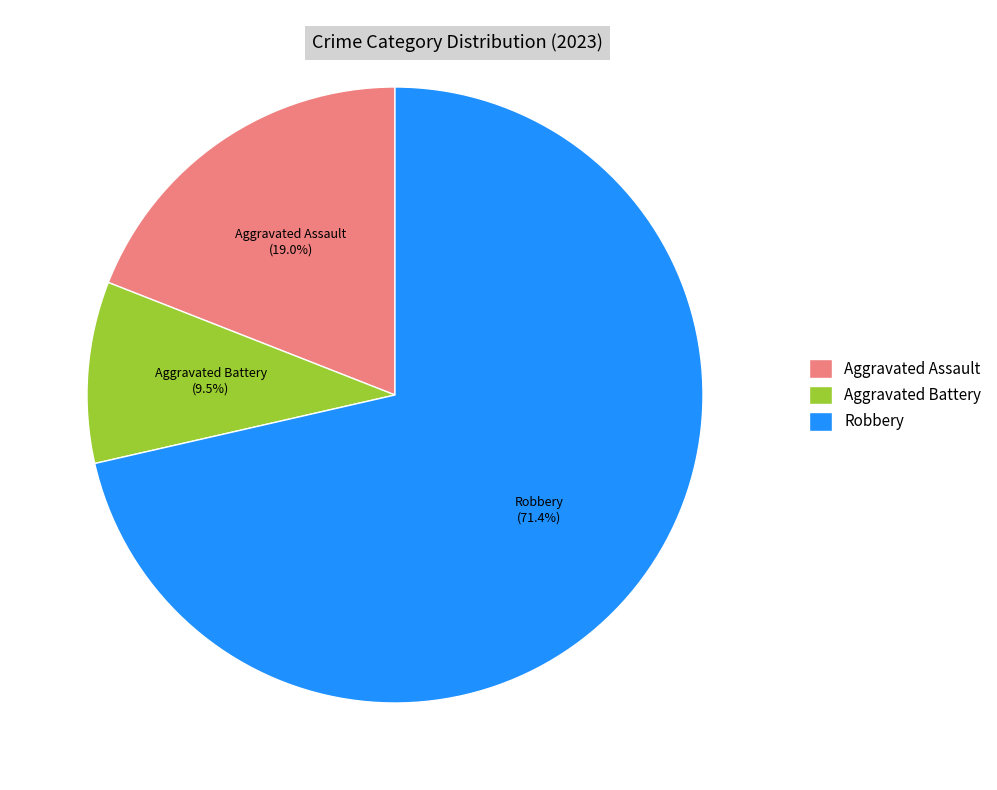

True or false: Aggravated Battery accounts for 3% of the total.

False